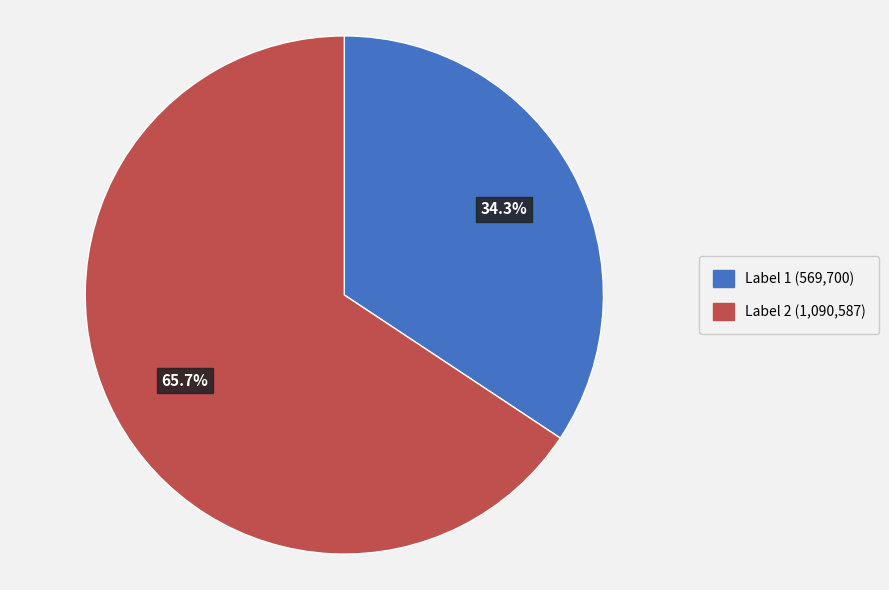

Rank the categories by value from lowest to highest.

Label 1 (569,700), Label 2 (1,090,587)